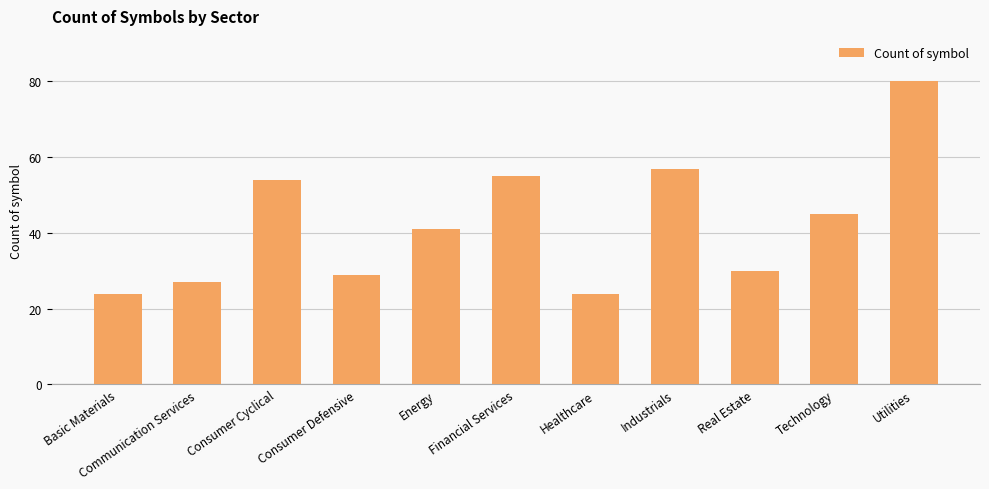

True or false: the data shows 24 at Basic Materials.

True